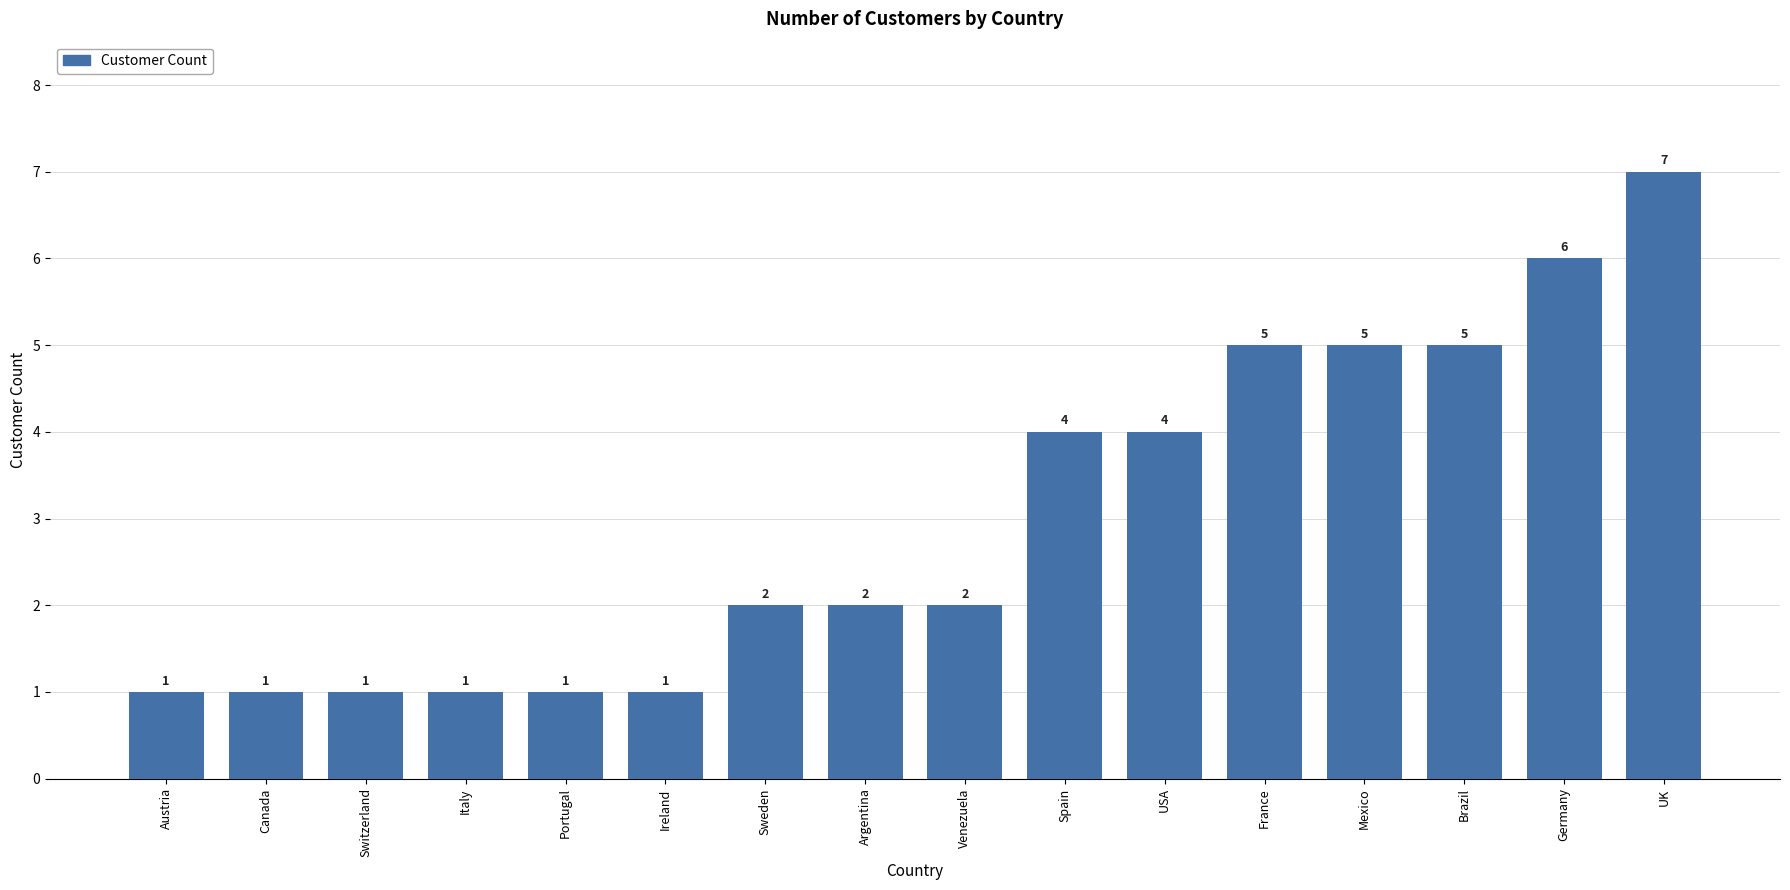

How many values are between 1 and 5?

14